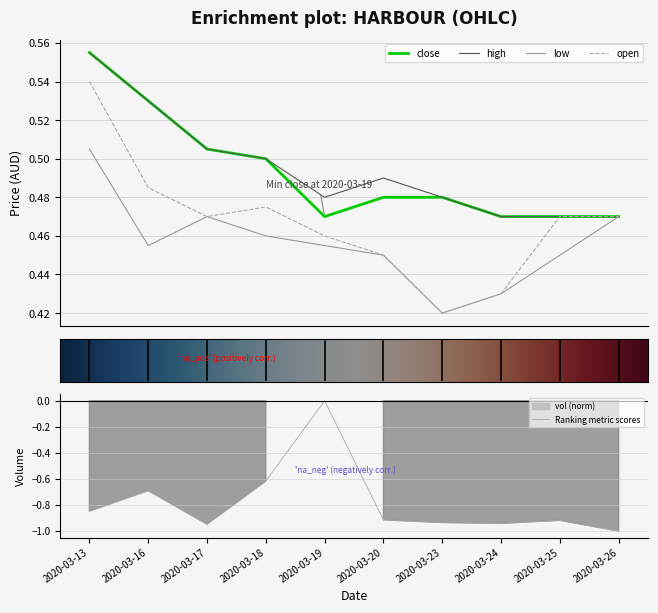

Reading right to left, extract all data points from this chart.

open: 0.5	0.5	0.4	0.4	0.5	0.5	0.5	0.5	0.5	0.5
high: 0.5	0.5	0.5	0.5	0.5	0.5	0.5	0.5	0.5	0.6
low: 0.5	0.5	0.4	0.4	0.5	0.5	0.5	0.5	0.5	0.5
close: 0.5	0.5	0.5	0.5	0.5	0.5	0.5	0.5	0.5	0.6